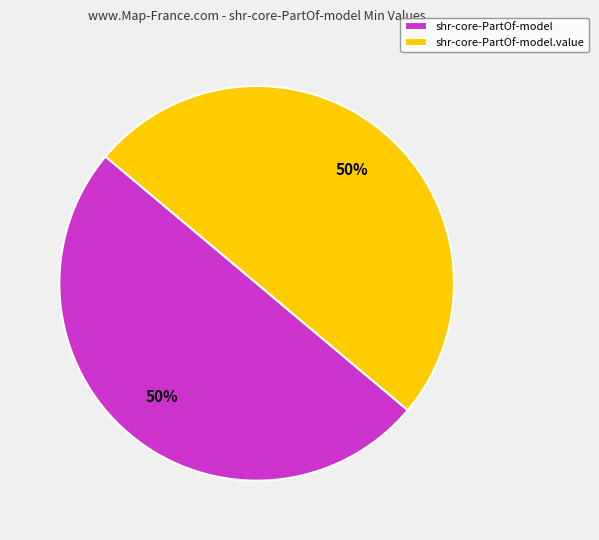

Is it true that shr-core-PartOf-model.value is 38% of the pie?

False